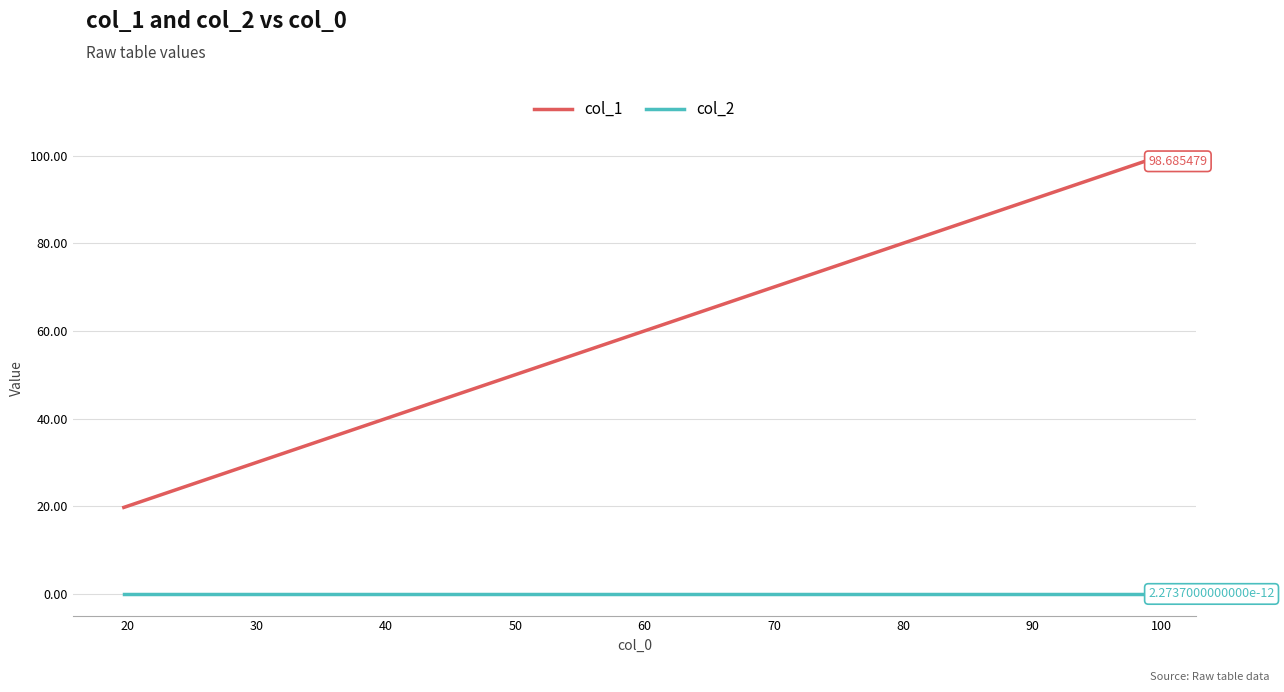

Which series has the largest total across all categories?

col_1